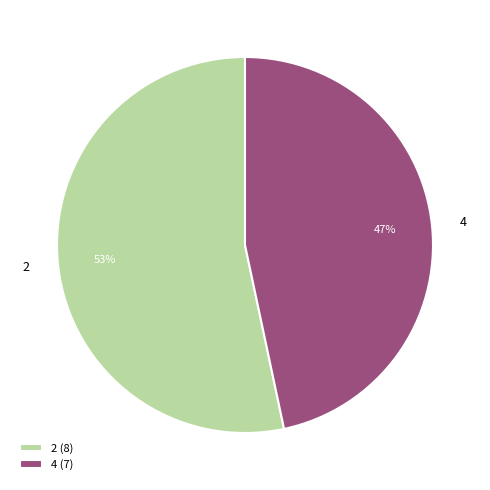

What is the smallest slice in the pie chart?

4